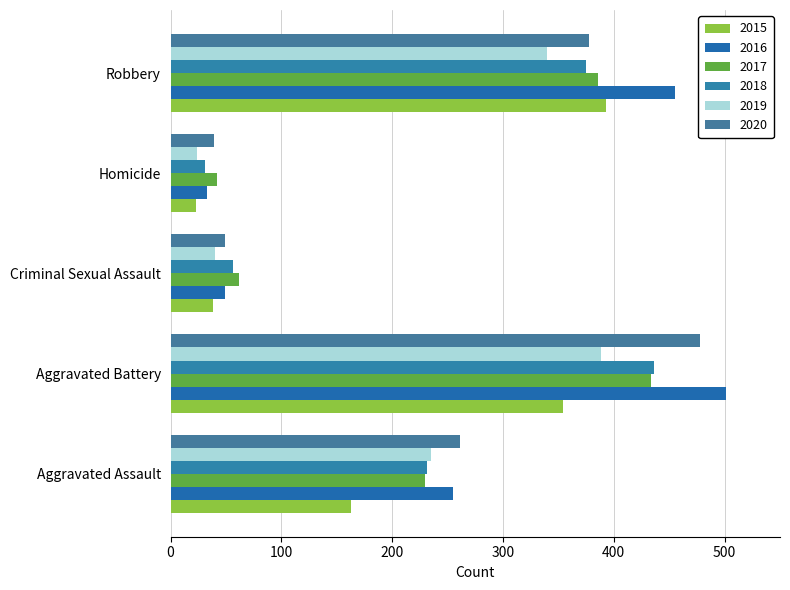

How many distinct data groups are displayed?

6